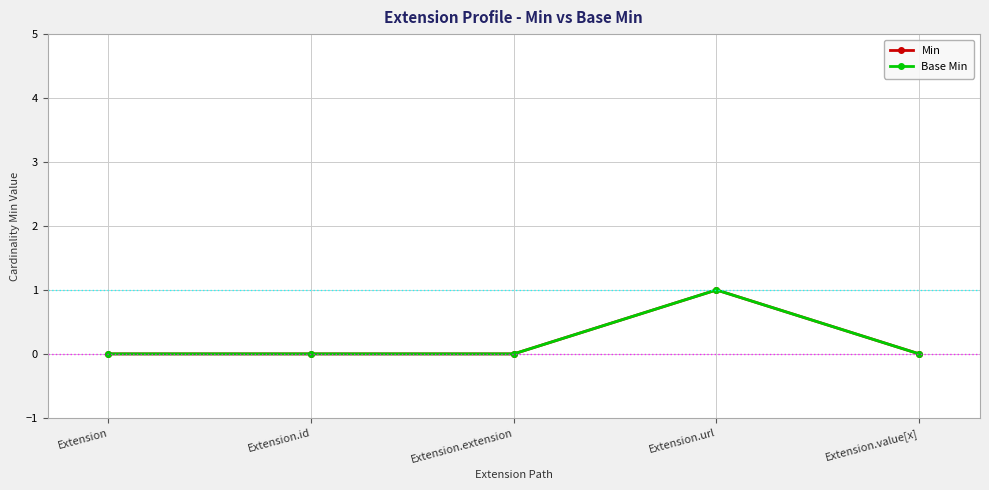

Does the chart have visible grid lines?

Yes